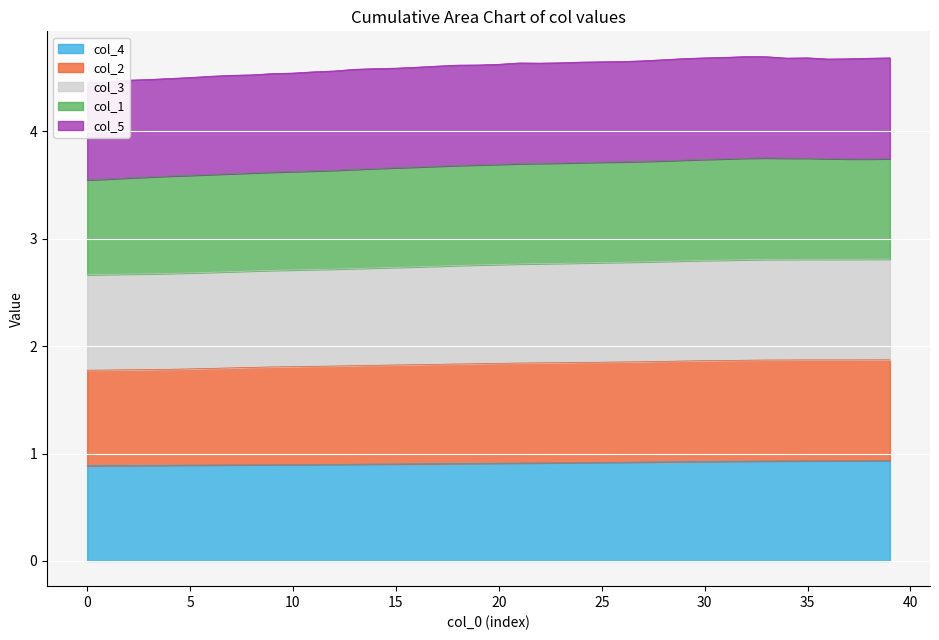

How many interior local peaks does the col_3 series have?

1